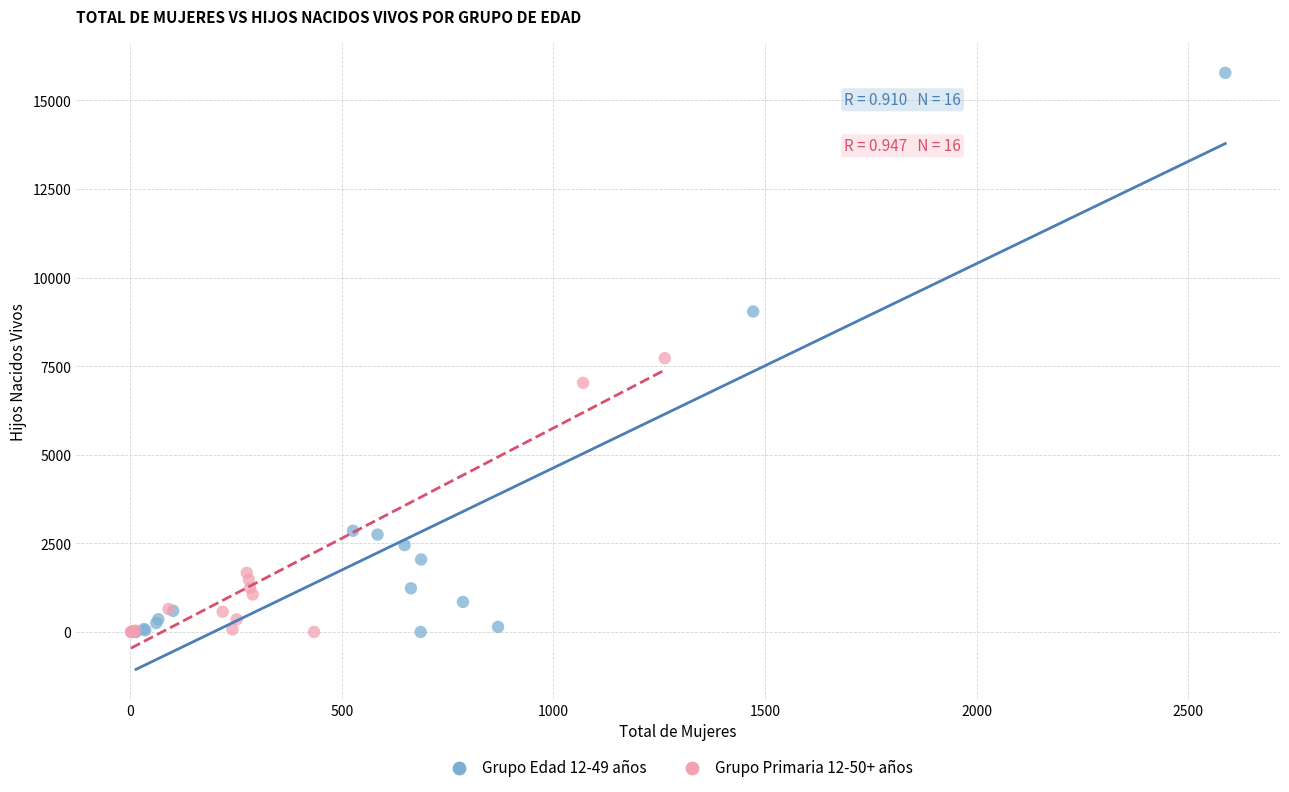

Which series has the largest Y range (max minus min)?

Grupo Edad 12-49 años